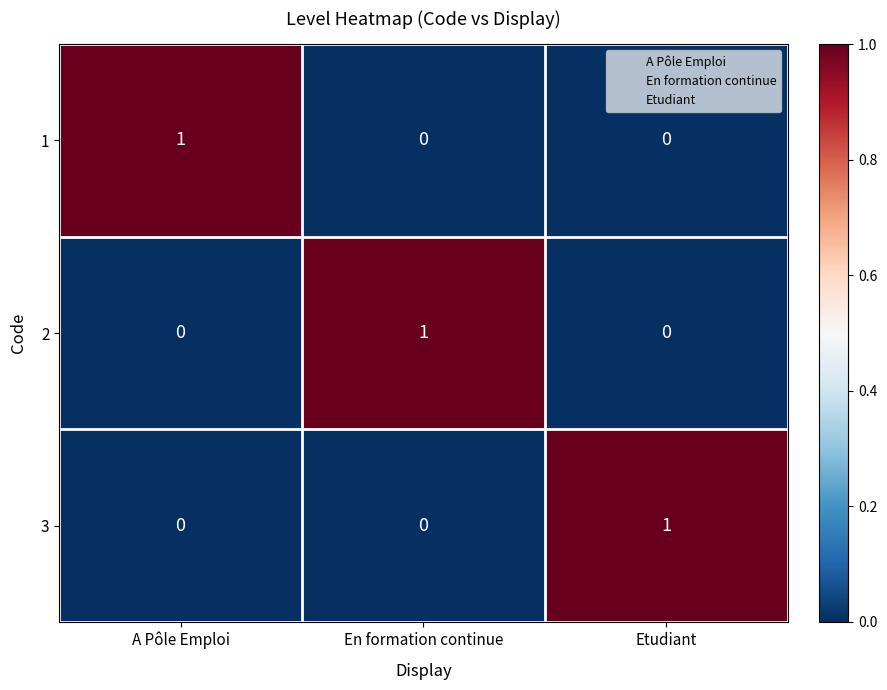

The value of 2 at A Pôle Emploi is 0. True or false?

True